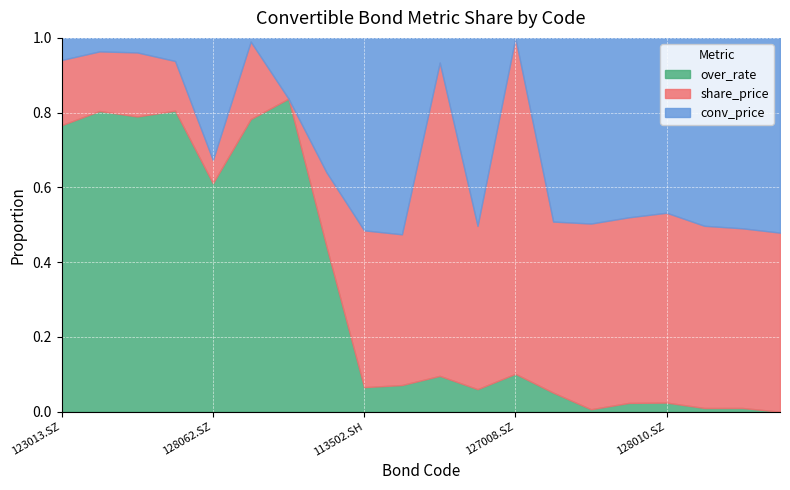

What is the total value across all series at 123013.SZ?

1.0